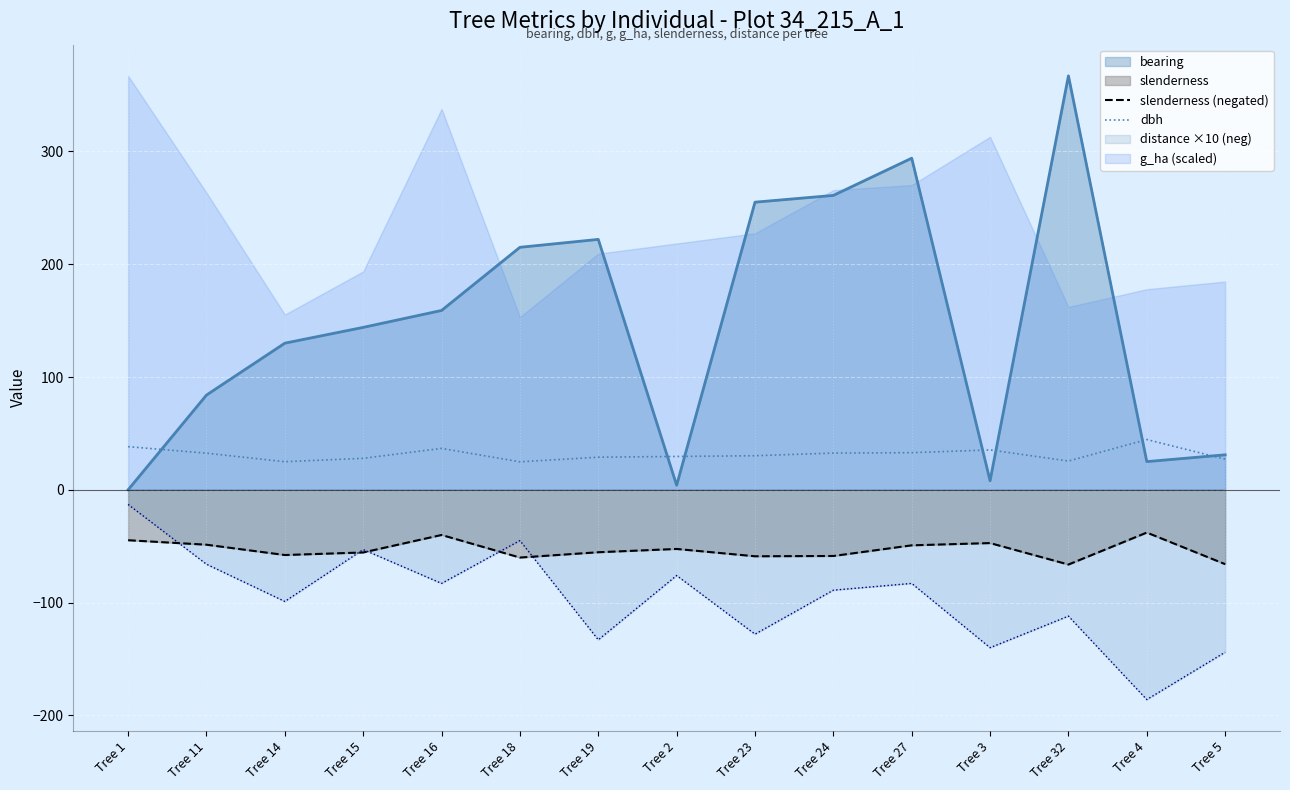

Is the value of bearing at Tree 32 greater than the value of dbh at Tree 1?

Yes